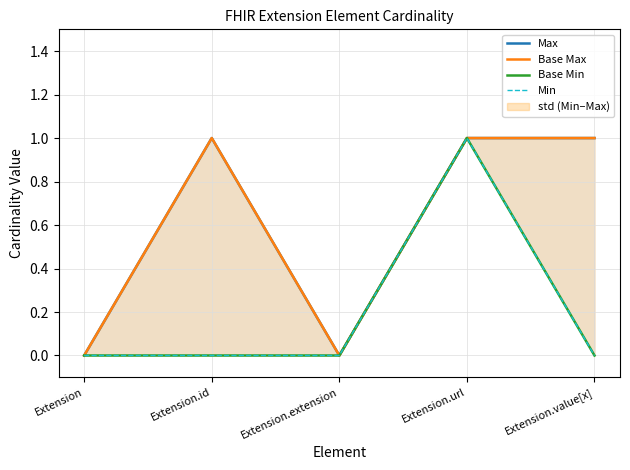

Is it true that Max equals 0 at Extension?

True